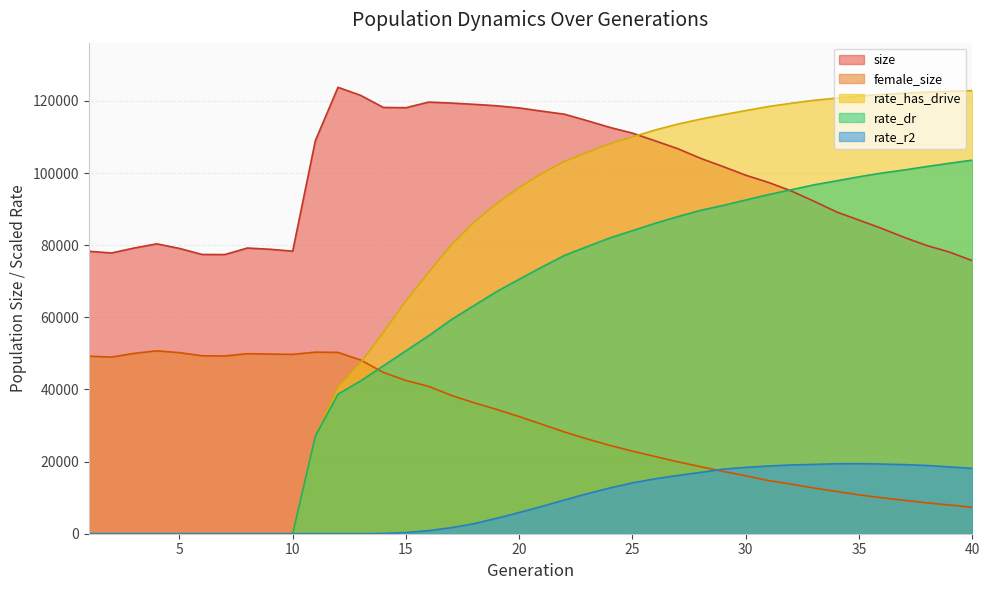

Which series has the largest total across all categories?

size